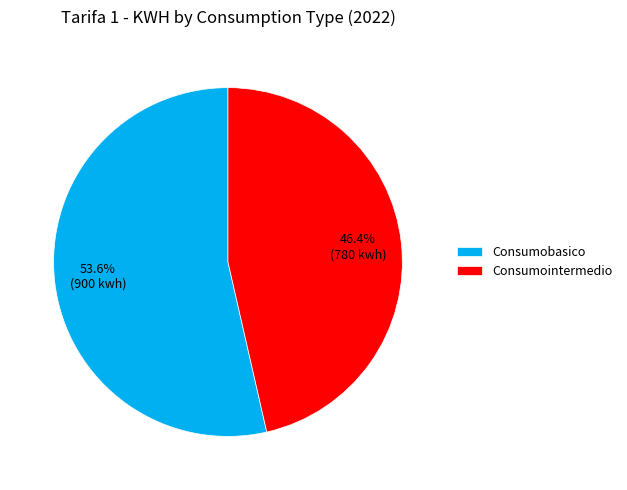

Is the sum of Consumobasico and Consumointermedio greater than half?

Yes